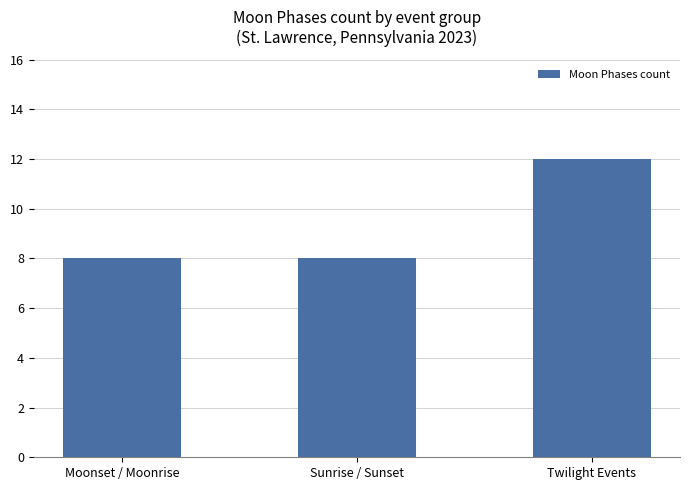

What is the average value?

9